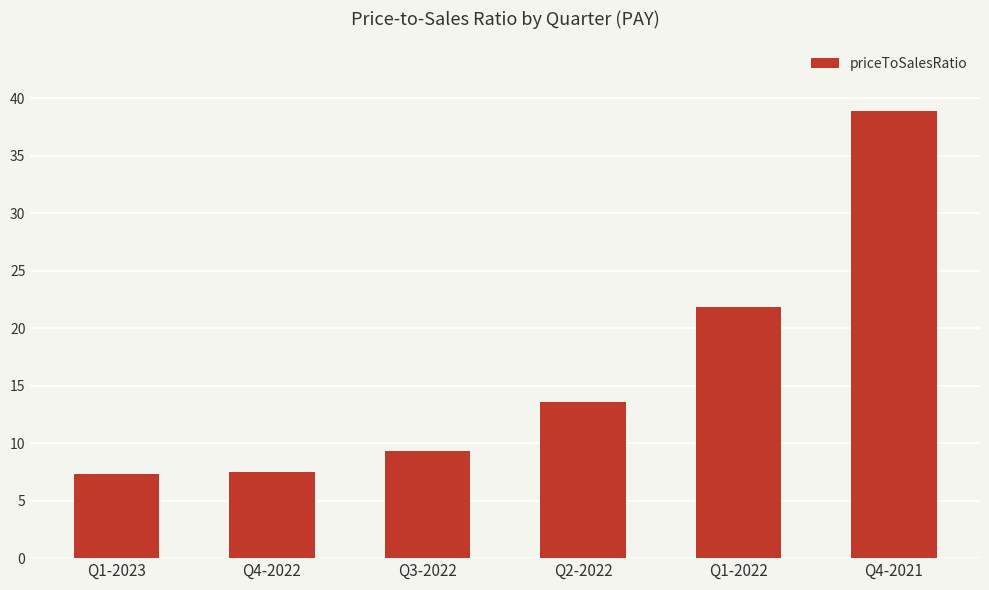

What is the maximum value shown in the chart?

38.9